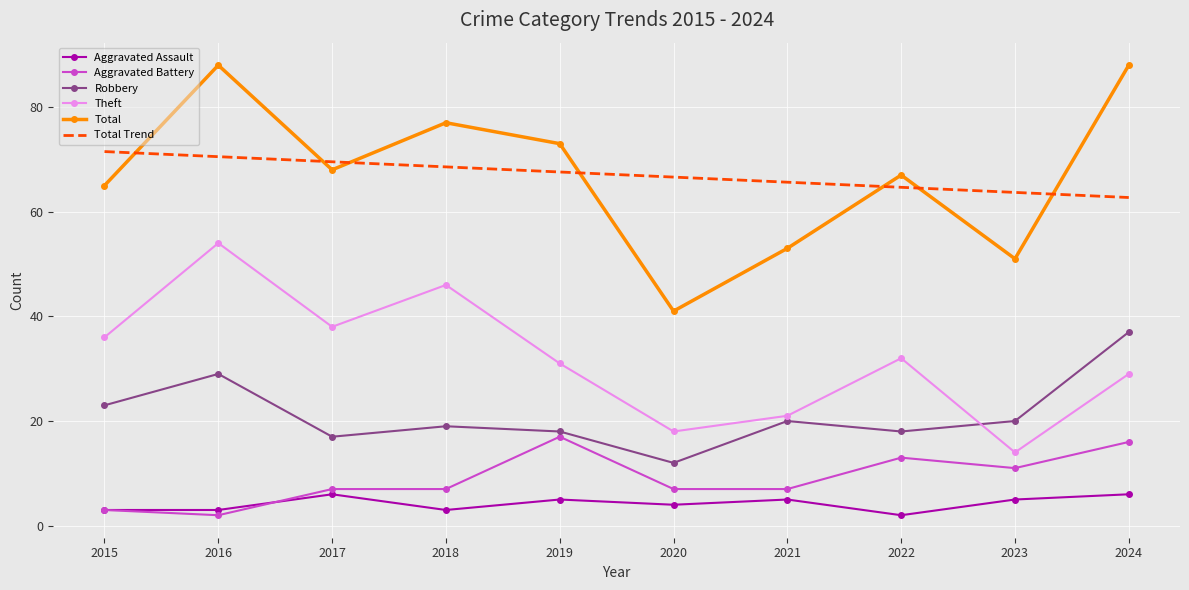

Which series changed the most between 2016 and 2023?

Theft